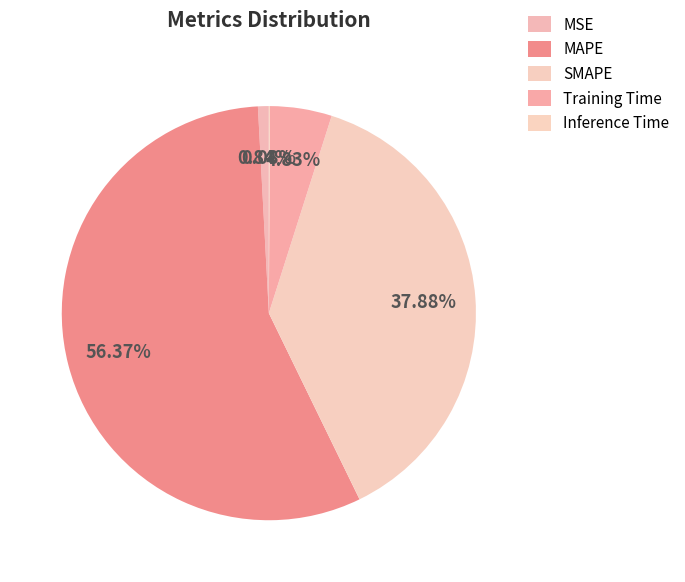

The Inference Time slice represents 1% of the pie. True or false?

False